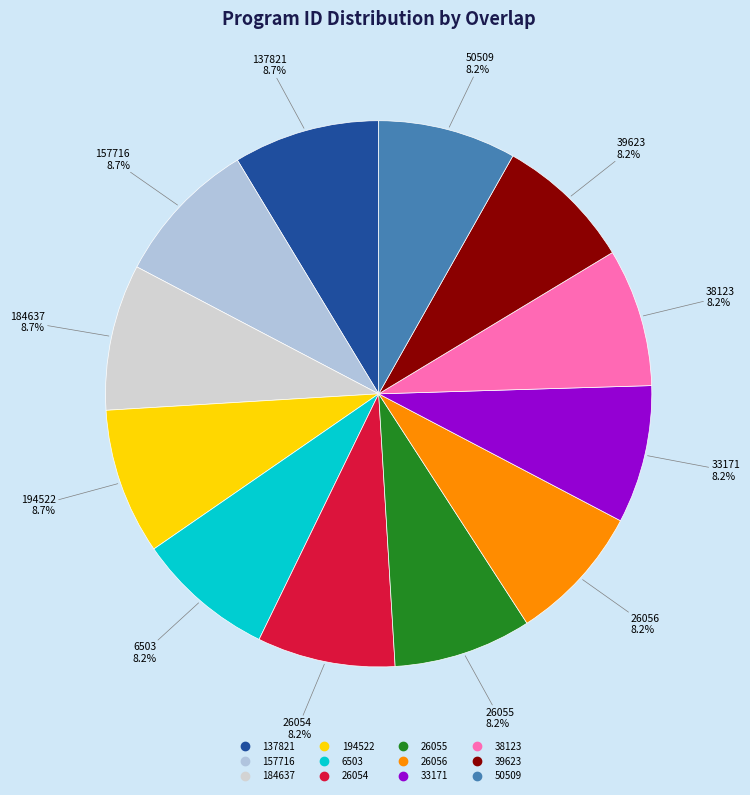

To the nearest percent, what percentage of the pie is 184637?

9%